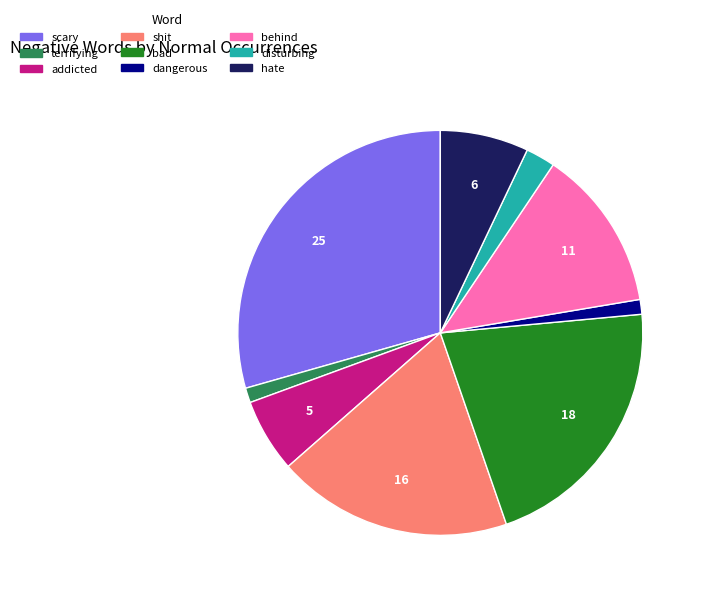

Is there any slice that represents more than half of the pie?

No